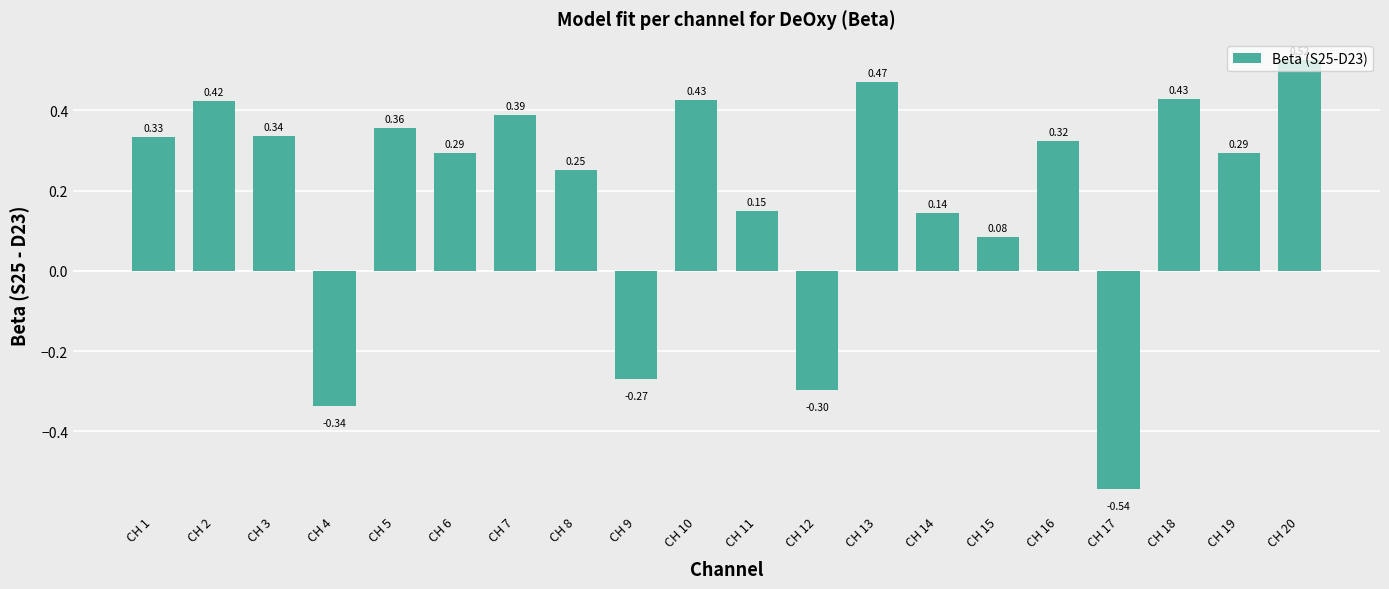

How many bars are there in total?

20